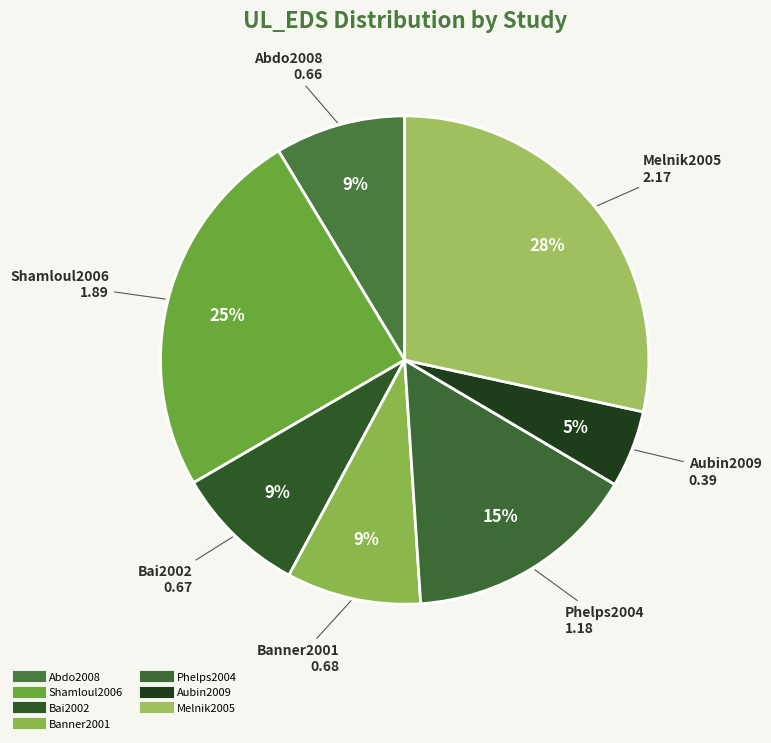

Count the number of slices in the pie.

7